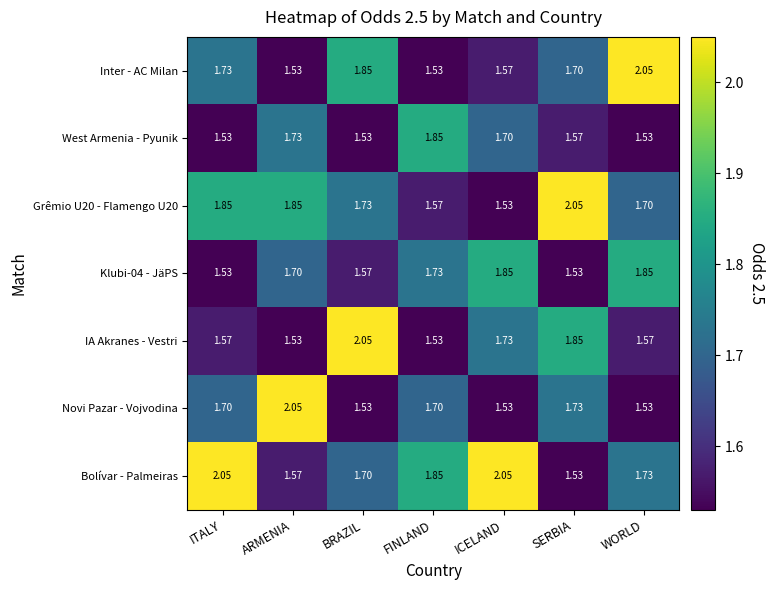

At which label does Novi Pazar - Vojvodina reach its peak?

ARMENIA